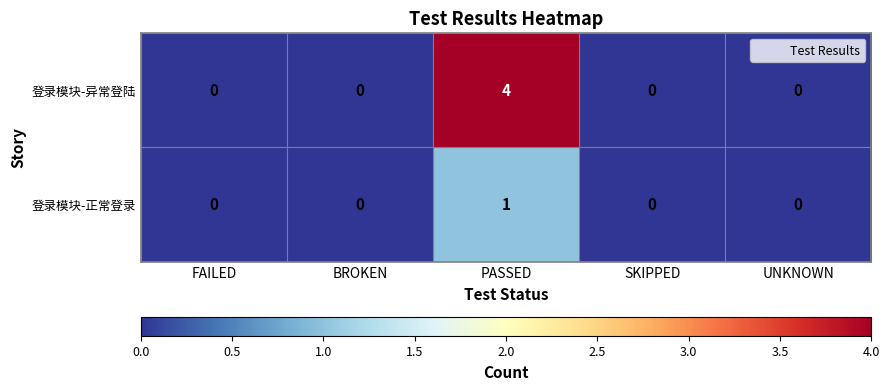

What is the total value across all series at PASSED?

5